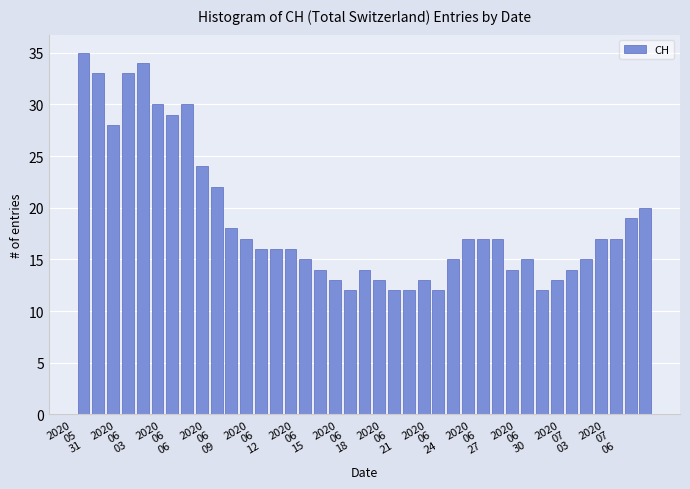

What is the value of the 1st bar from the left?

35